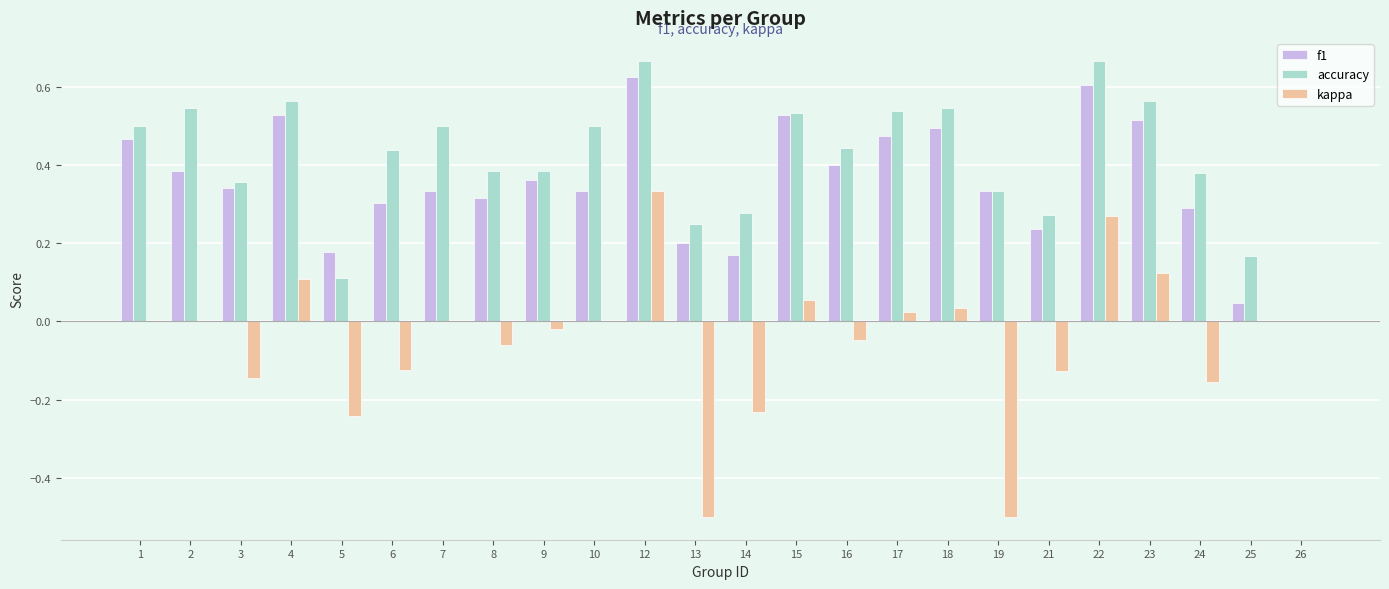

Which category has the highest value in the f1 series?

12